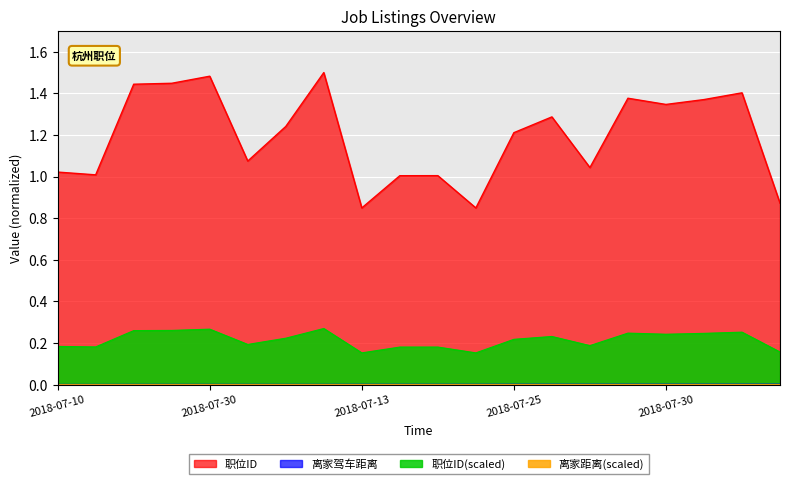

How many data points does each series have?

20